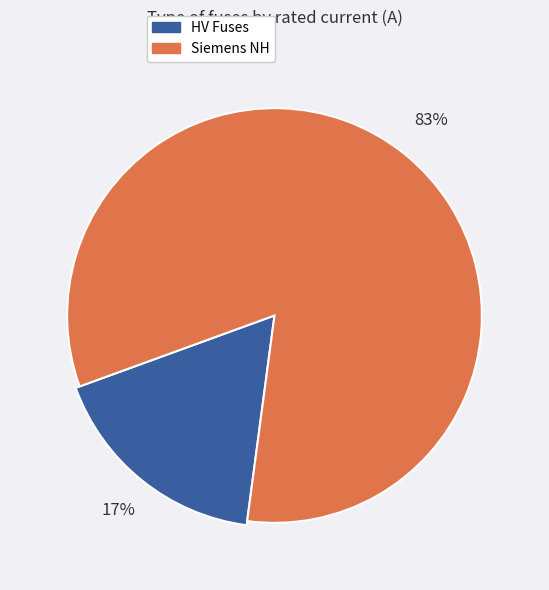

The HV 16A slice represents 1% of the pie. True or false?

False